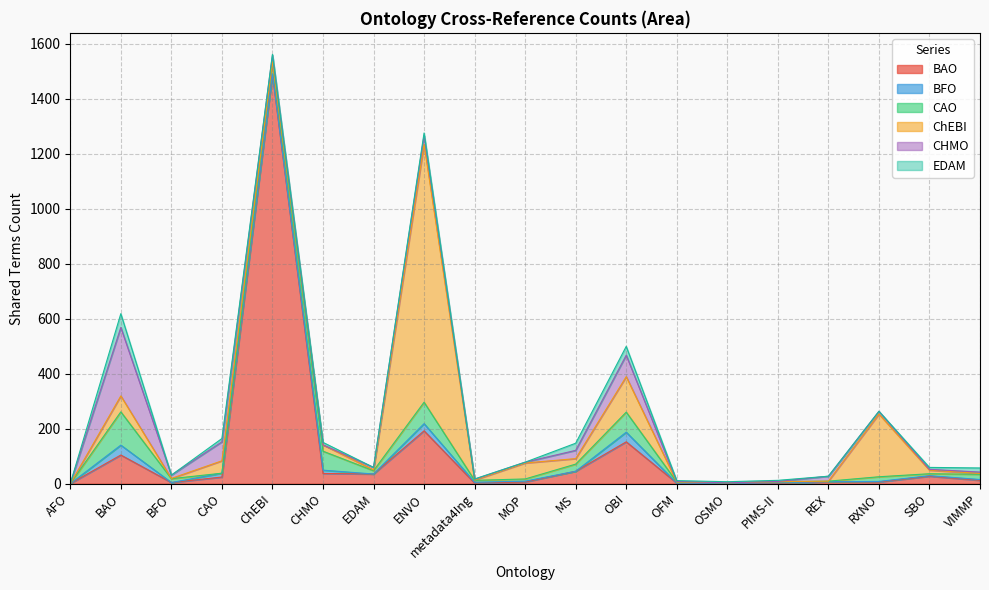

How many data points in BFO are above 2?

8